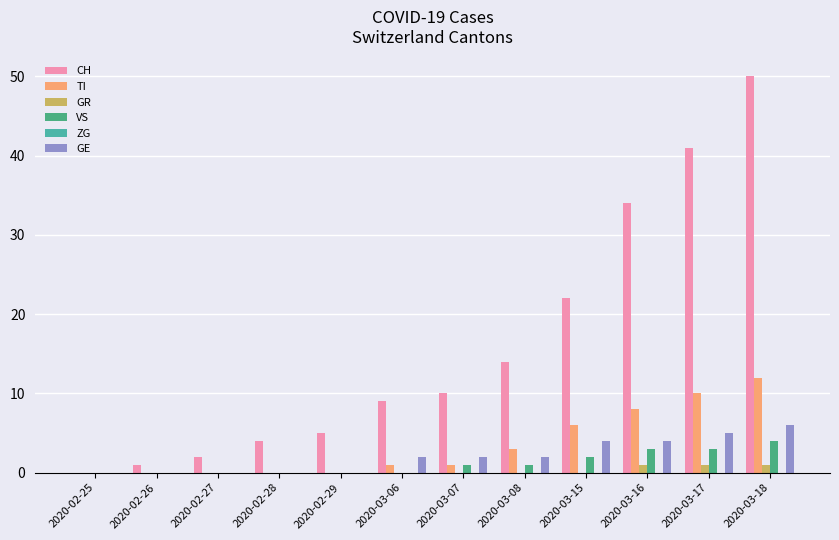

Reading right to left, what are all the values shown in this chart?

CH: 2020-03-18=50	2020-03-17=41	2020-03-16=34	2020-03-15=22	2020-03-08=14	2020-03-07=10	2020-03-06=9	2020-02-29=5	2020-02-28=4	2020-02-27=2	2020-02-26=1	2020-02-25=0
TI: 2020-03-18=12	2020-03-17=10	2020-03-16=8	2020-03-15=6	2020-03-08=3	2020-03-07=1	2020-03-06=1	2020-02-29=0	2020-02-28=0	2020-02-27=0	2020-02-26=0	2020-02-25=0
GR: 2020-03-18=1	2020-03-17=1	2020-03-16=1	2020-03-15=0	2020-03-08=0	2020-03-07=0	2020-03-06=0	2020-02-29=0	2020-02-28=0	2020-02-27=0	2020-02-26=0	2020-02-25=0
VS: 2020-03-18=4	2020-03-17=3	2020-03-16=3	2020-03-15=2	2020-03-08=1	2020-03-07=1	2020-03-06=0	2020-02-29=0	2020-02-28=0	2020-02-27=0	2020-02-26=0	2020-02-25=0
ZG: 2020-03-18=0	2020-03-17=0	2020-03-16=0	2020-03-15=0	2020-03-08=0	2020-03-07=0	2020-03-06=0	2020-02-29=0	2020-02-28=0	2020-02-27=0	2020-02-26=0	2020-02-25=0
GE: 2020-03-18=6	2020-03-17=5	2020-03-16=4	2020-03-15=4	2020-03-08=2	2020-03-07=2	2020-03-06=2	2020-02-29=0	2020-02-28=0	2020-02-27=0	2020-02-26=0	2020-02-25=0